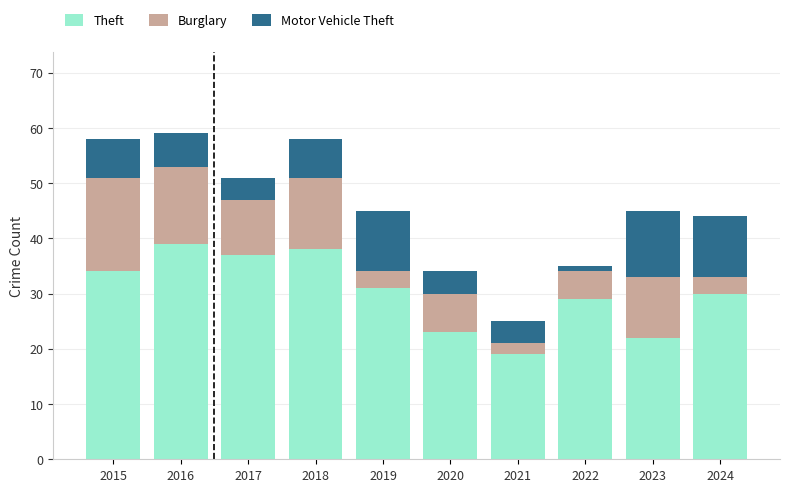

What is the difference between the maximum and second lowest values in the Theft series?

17